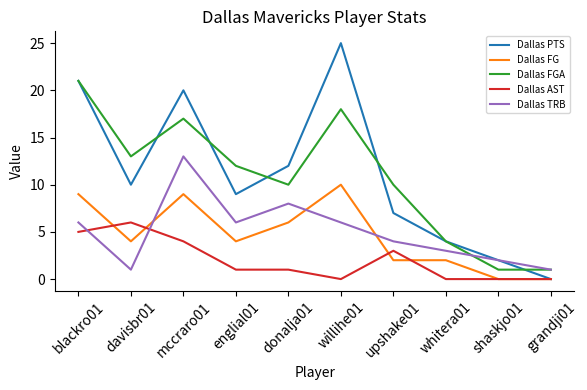

Read the Dallas FGA value at donalja01, to the nearest 5.

10